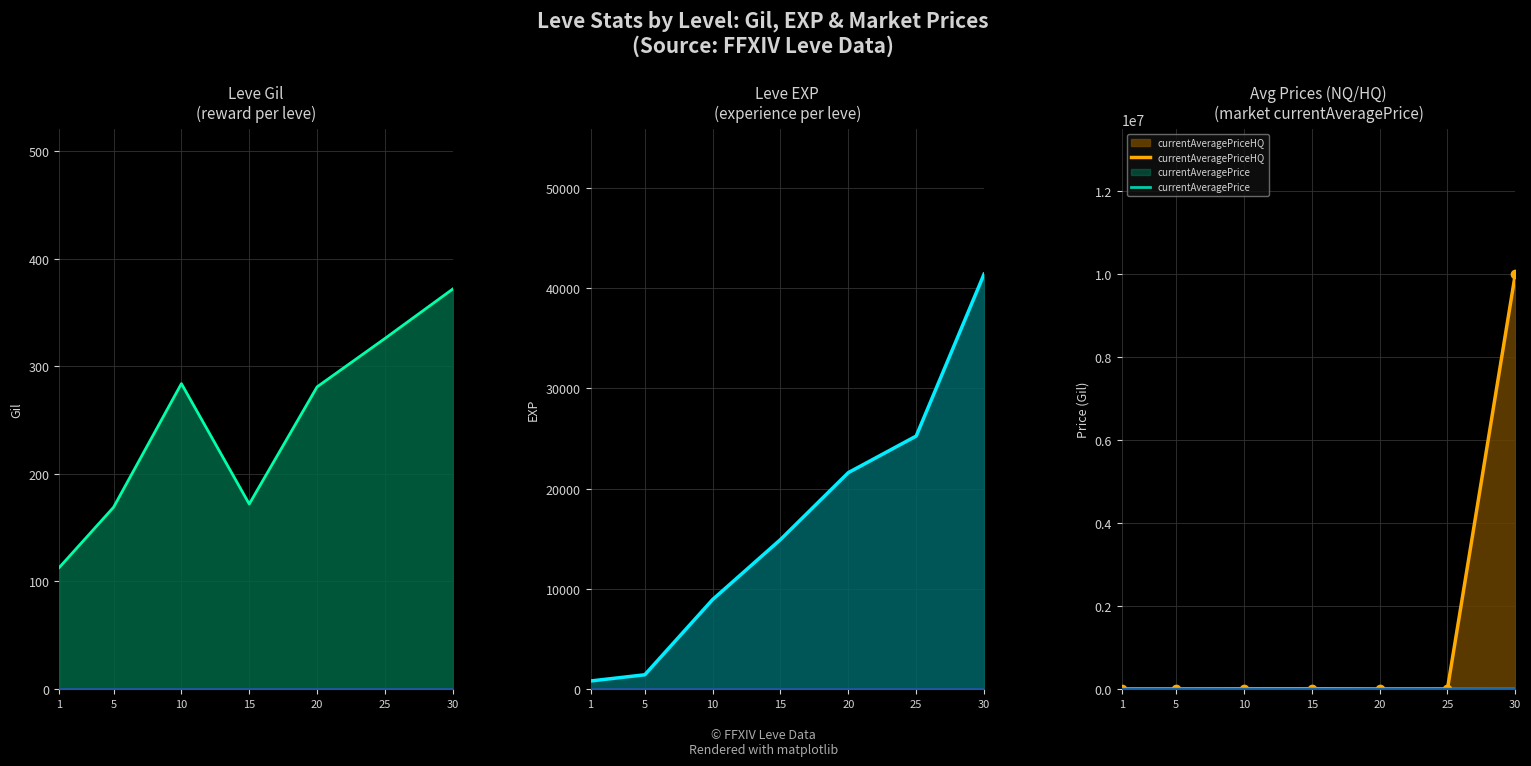

At which label is currentAveragePrice closest to 3589?

10